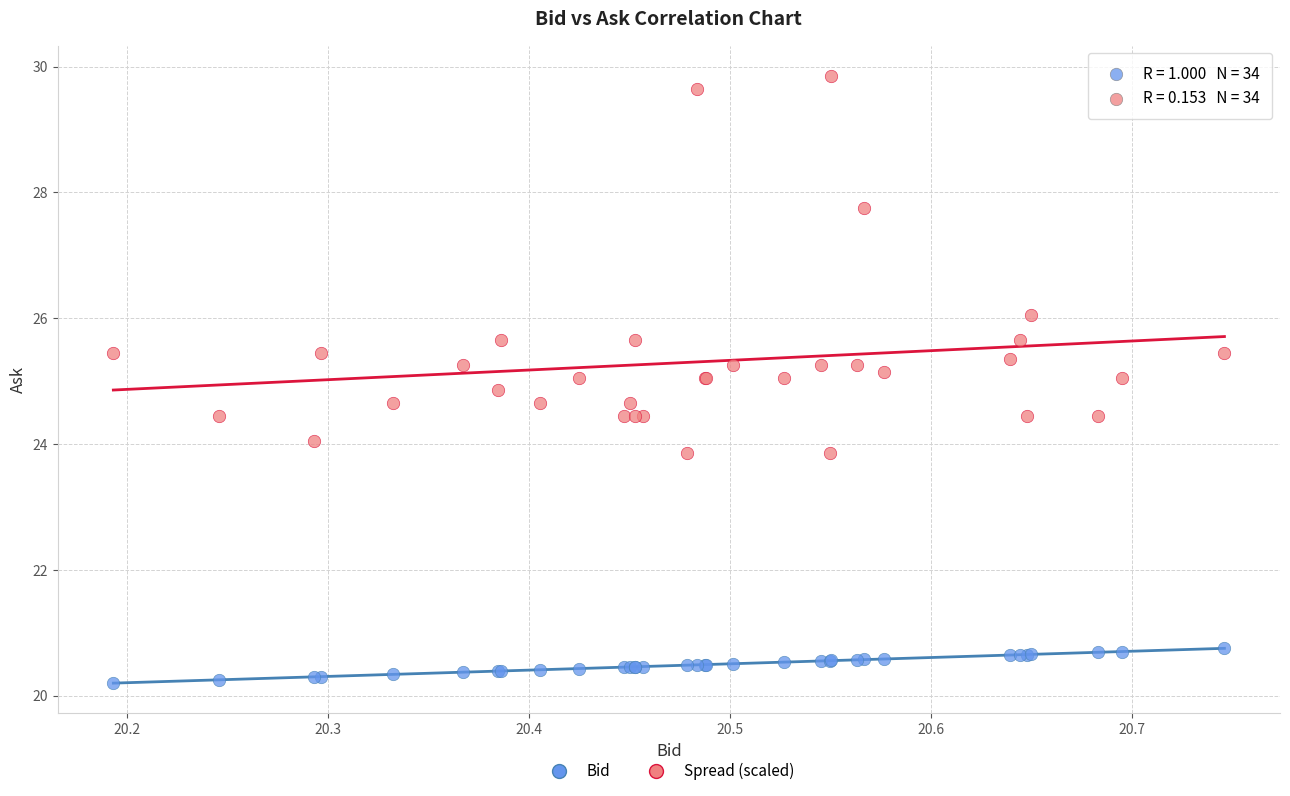

What is the X range (max minus min) for the scatter plot?

0.6